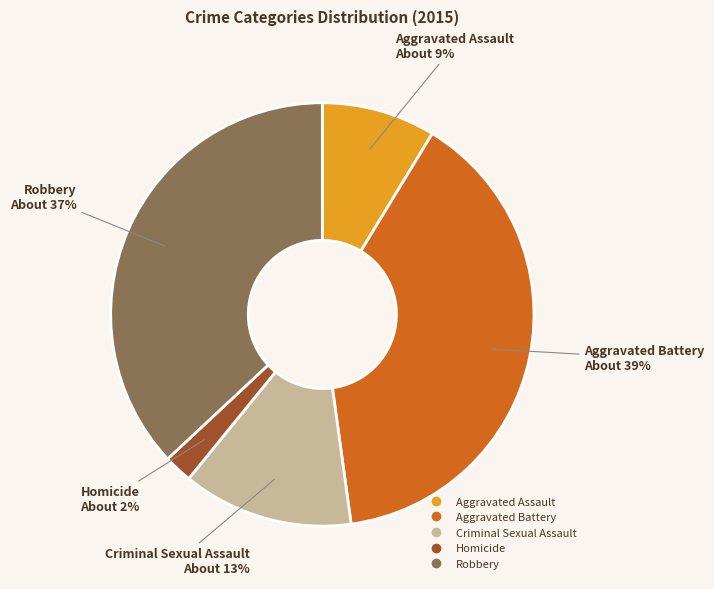

The Aggravated Assault slice represents 9% of the pie. True or false?

True